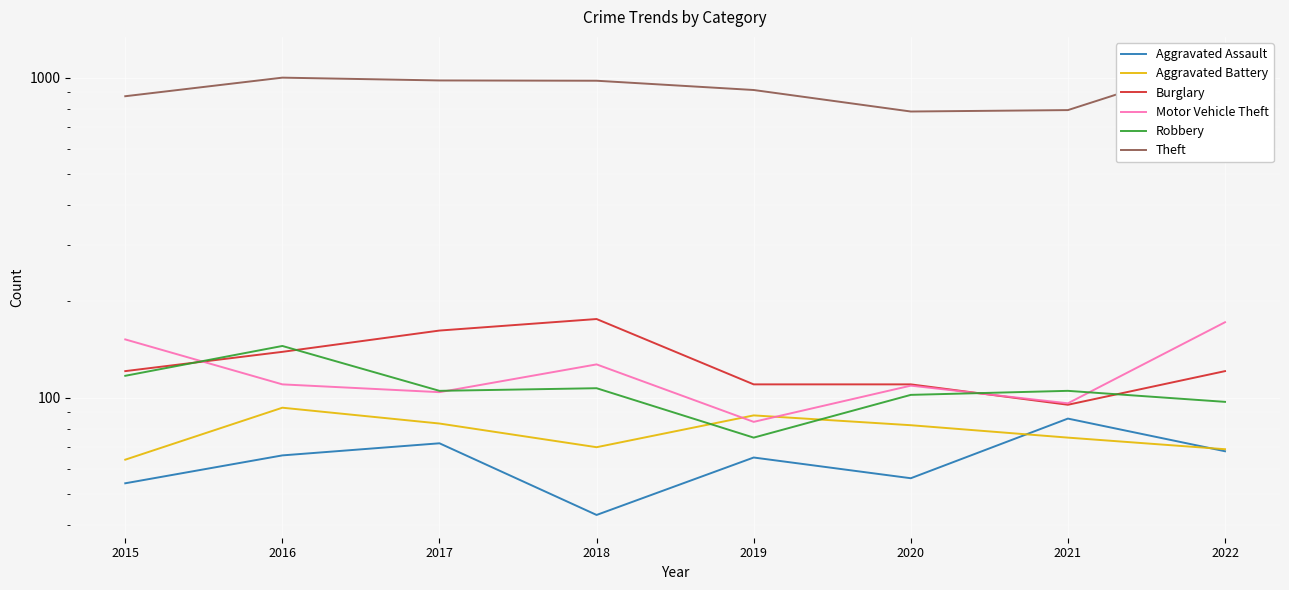

Is it true that Robbery equals 117 at 2015?

True